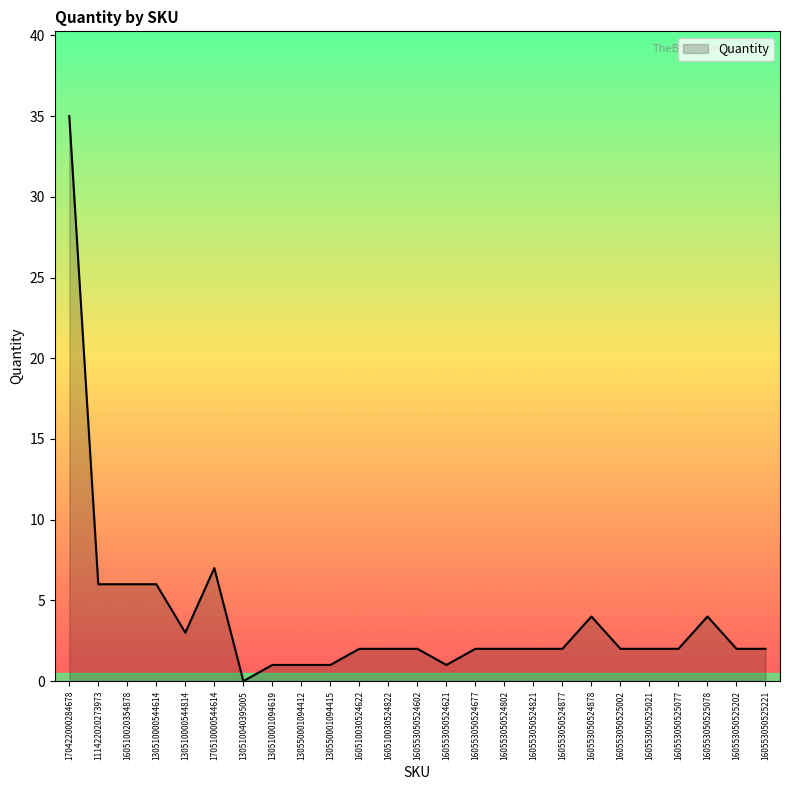

What is the maximum value shown in the chart?

35